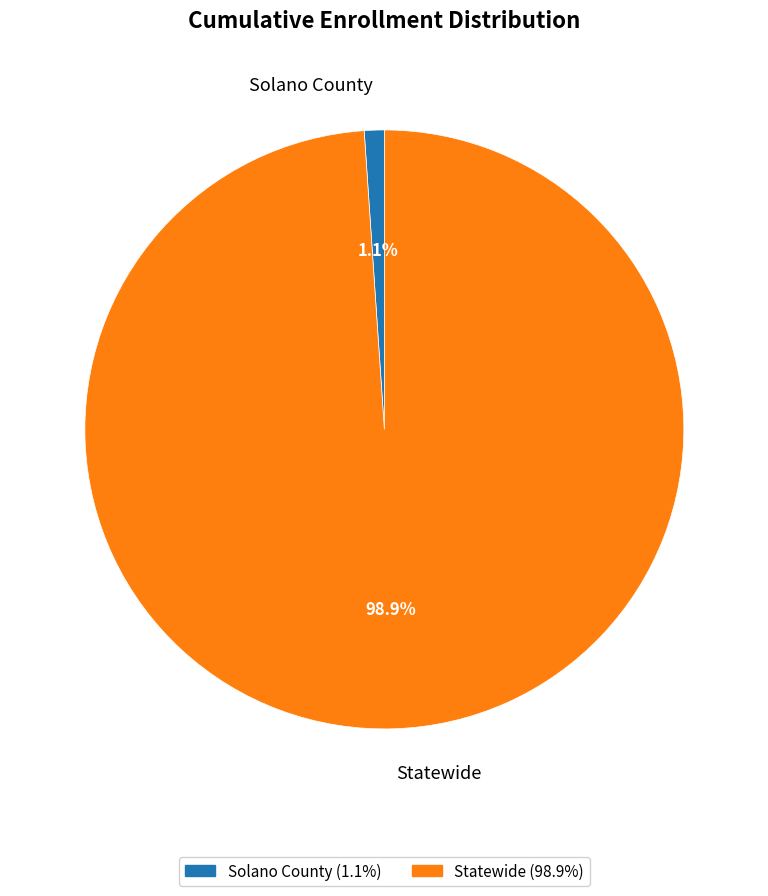

Count the number of slices in the pie.

2